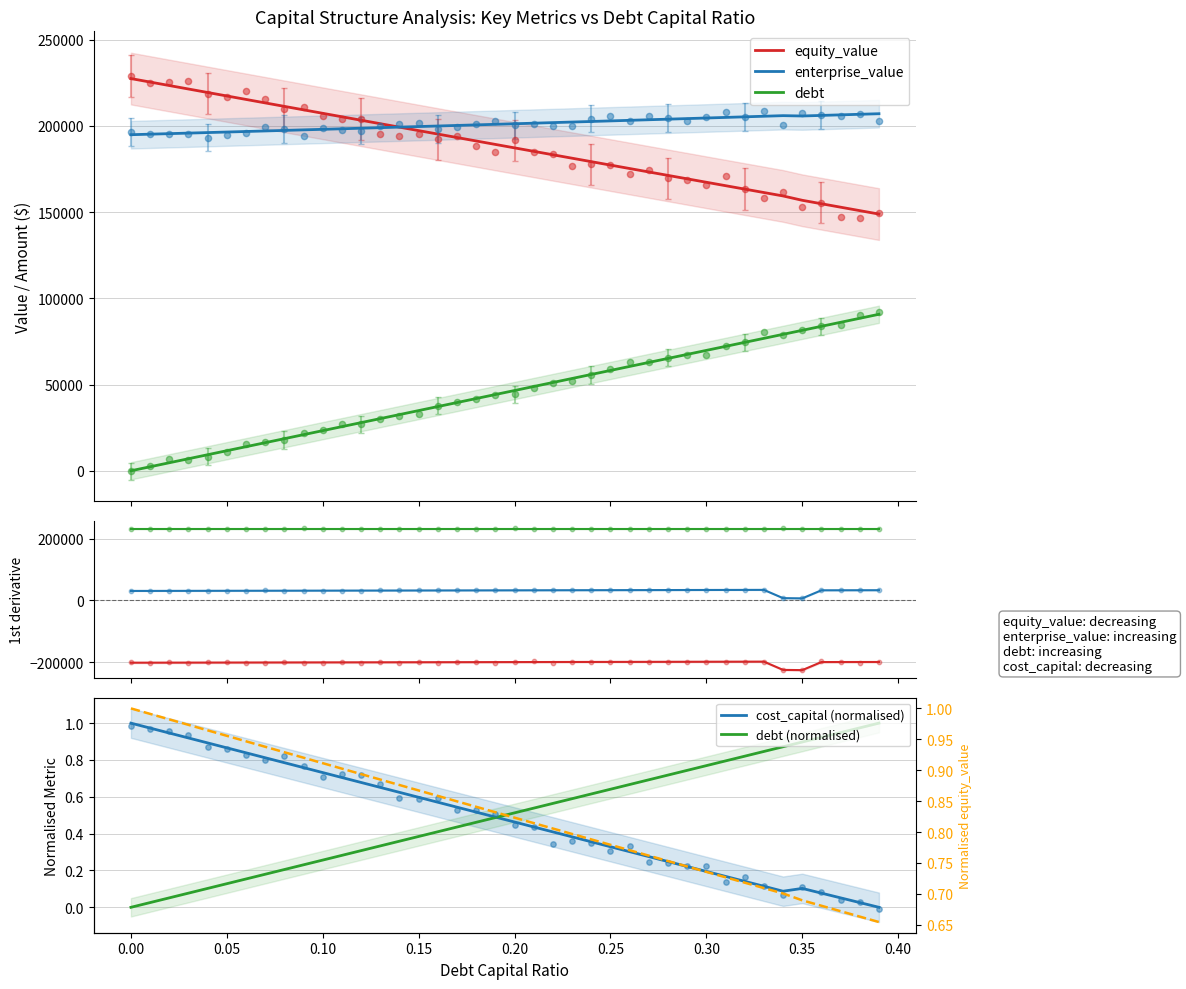

Which series has the widest spread of Y values?

enterprise_value